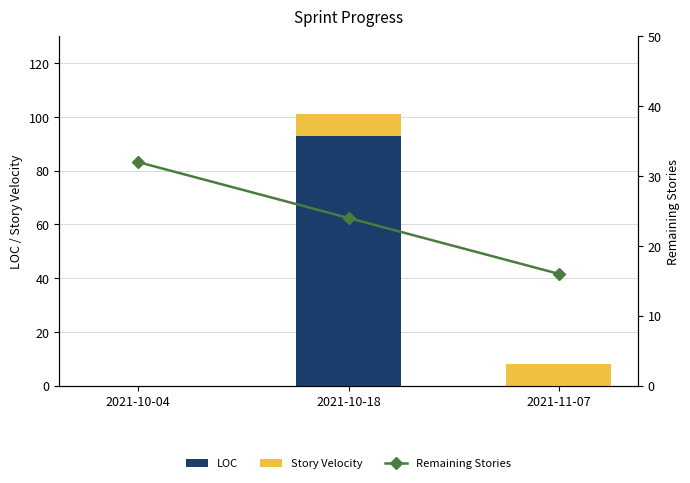

Reading left to right, list all the values displayed in this chart.

LOC: 0	93	0
Story Velocity: 0	8	8
Remaining Stories: 32	24	16